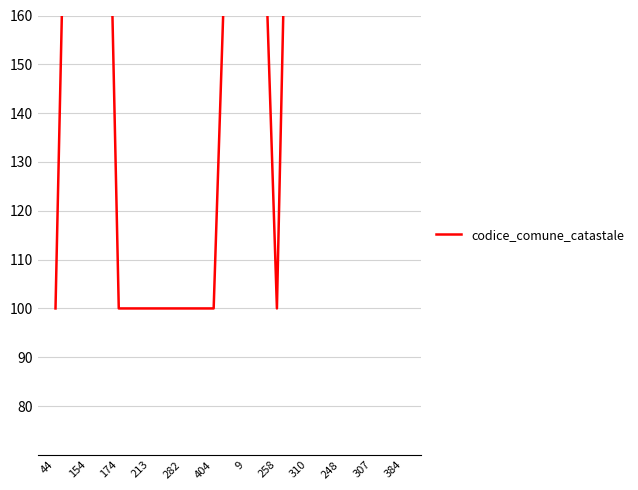

Rank the categories by value from highest to lowest.

248, 384, 307, 154, 310, 9, 44, 174, 213, 282, 404, 258